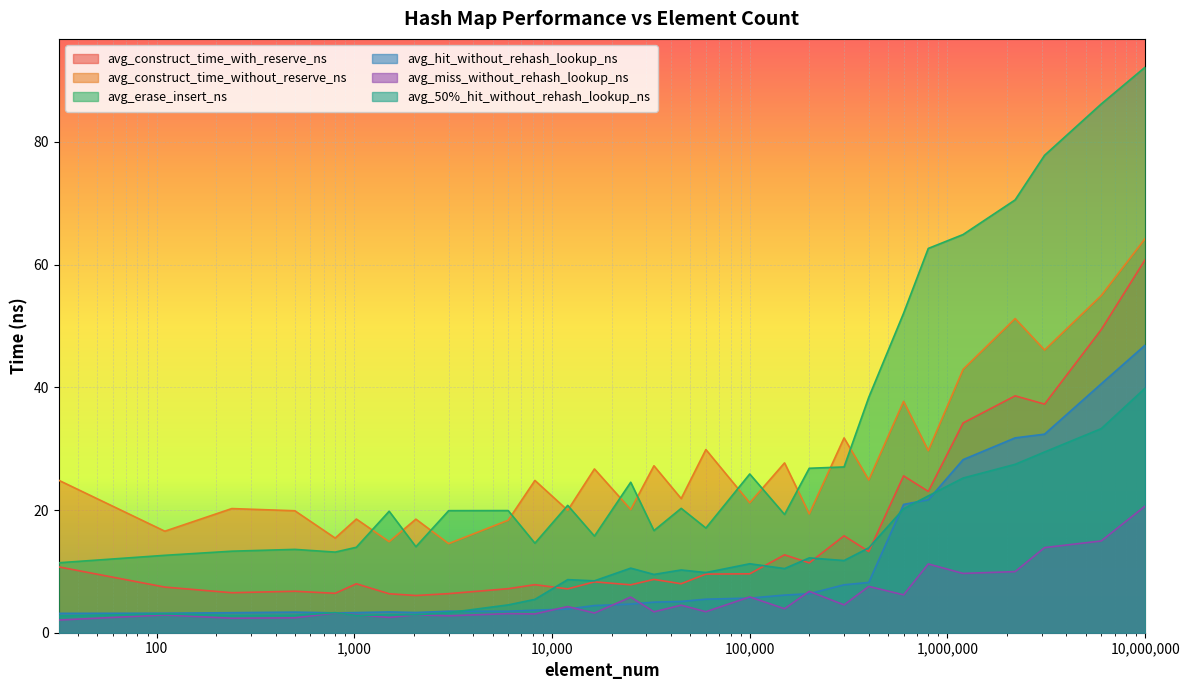

Count the number of data series in this chart.

6